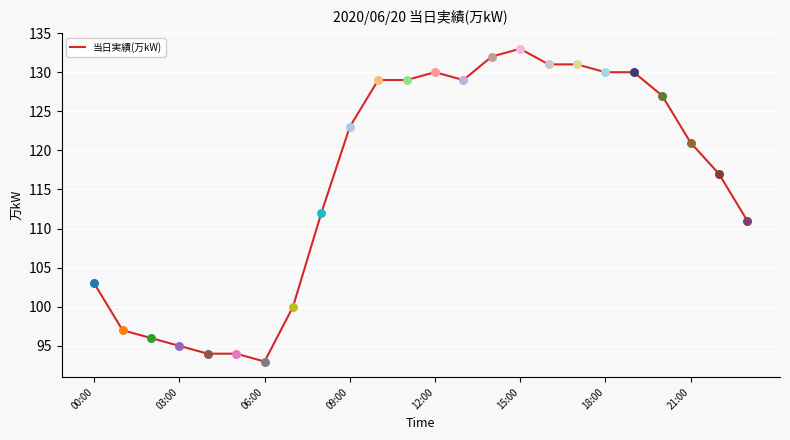

What is the smallest value displayed?

93